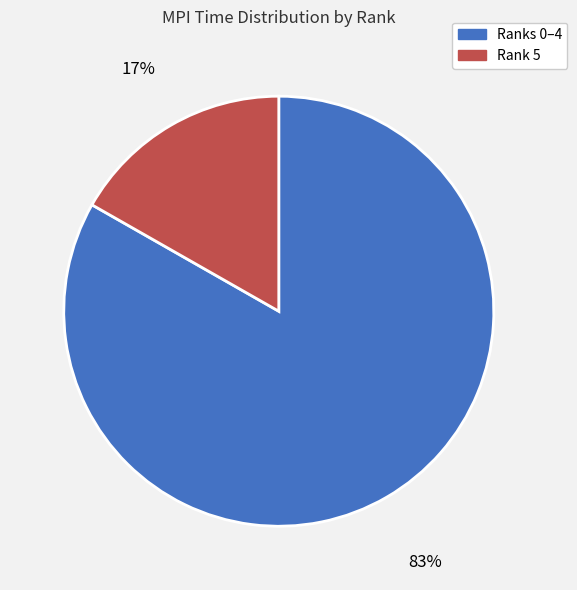

Which category accounts for the majority?

Ranks 0–4